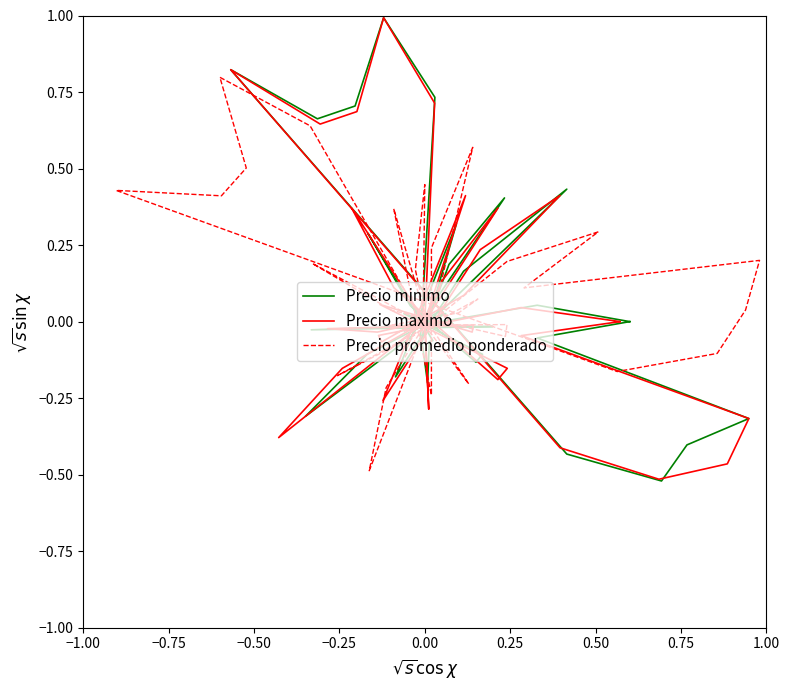

Is the value of Precio maximo at 34 greater than the value of Precio promedio ponderado at 26?

No